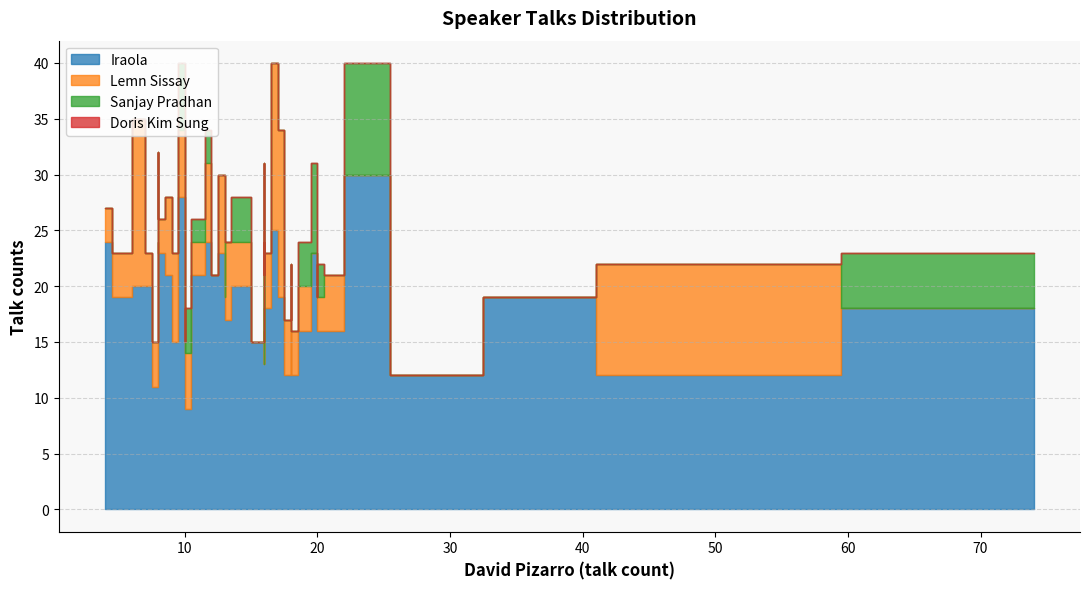

What is the sum of the Lemn Sissay values at 8 and 10?

13